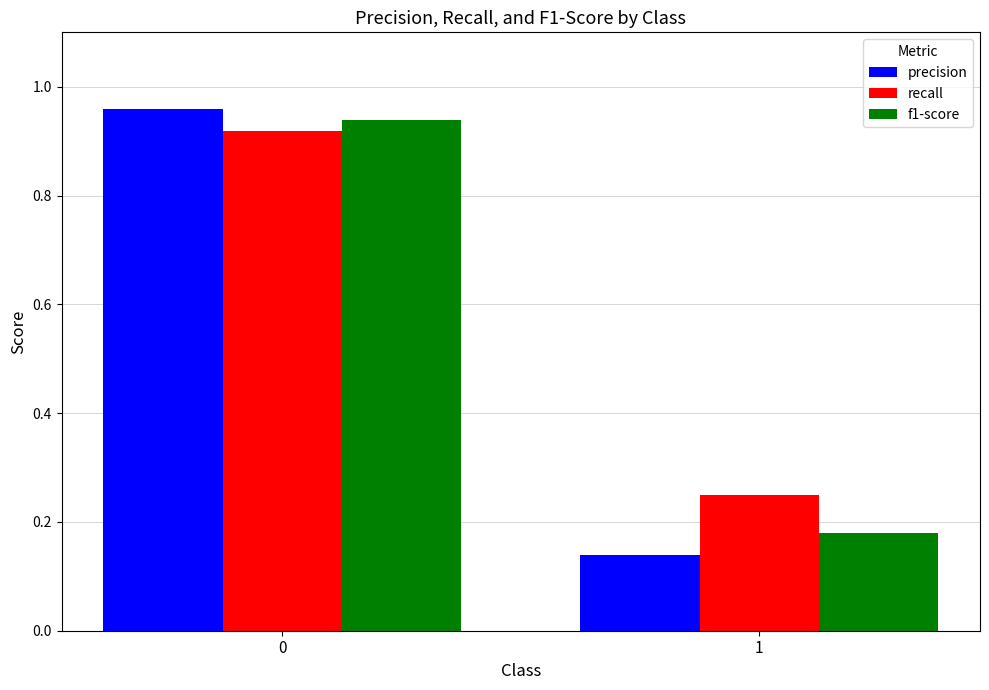

What is the total value across all series at 1?

0.6